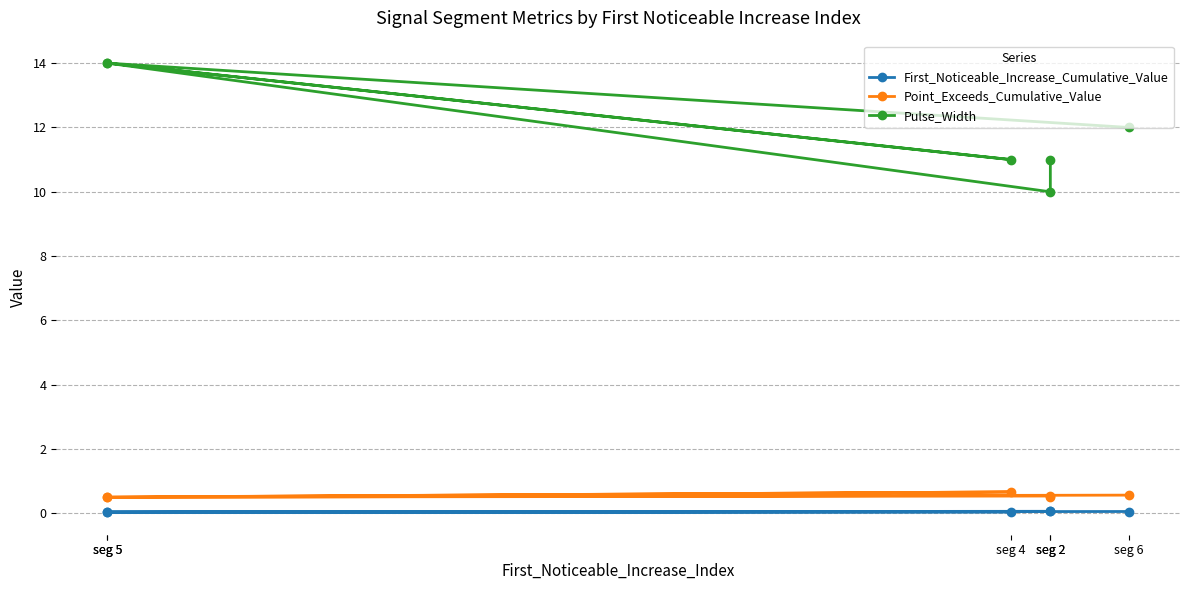

Is this an area chart (filled region under the line)?

No